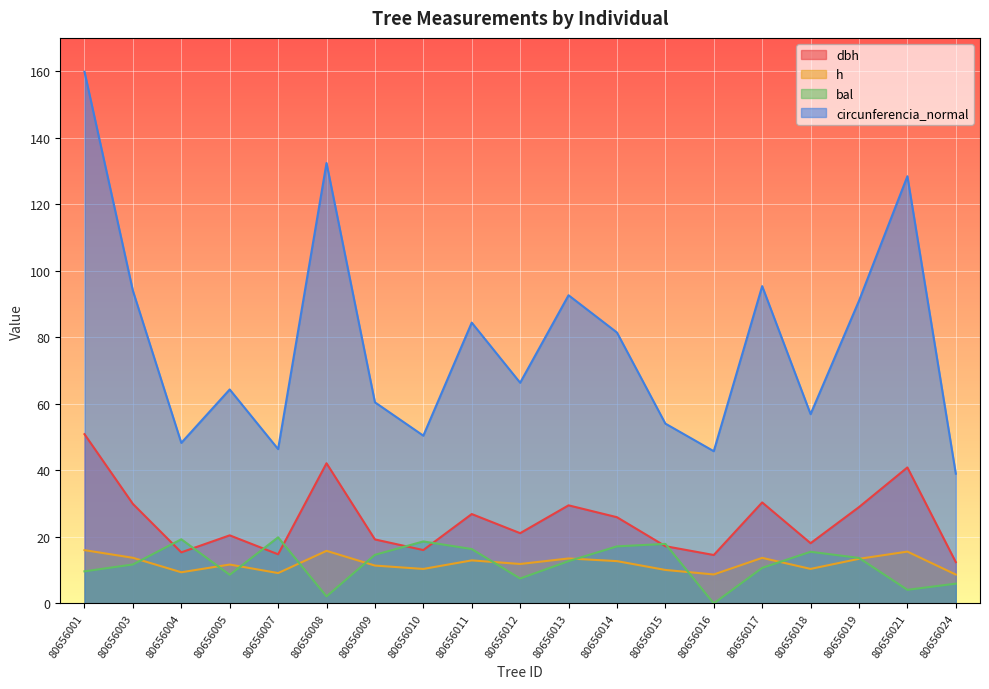

The value of h at 80656014 is 21.9. True or false?

False